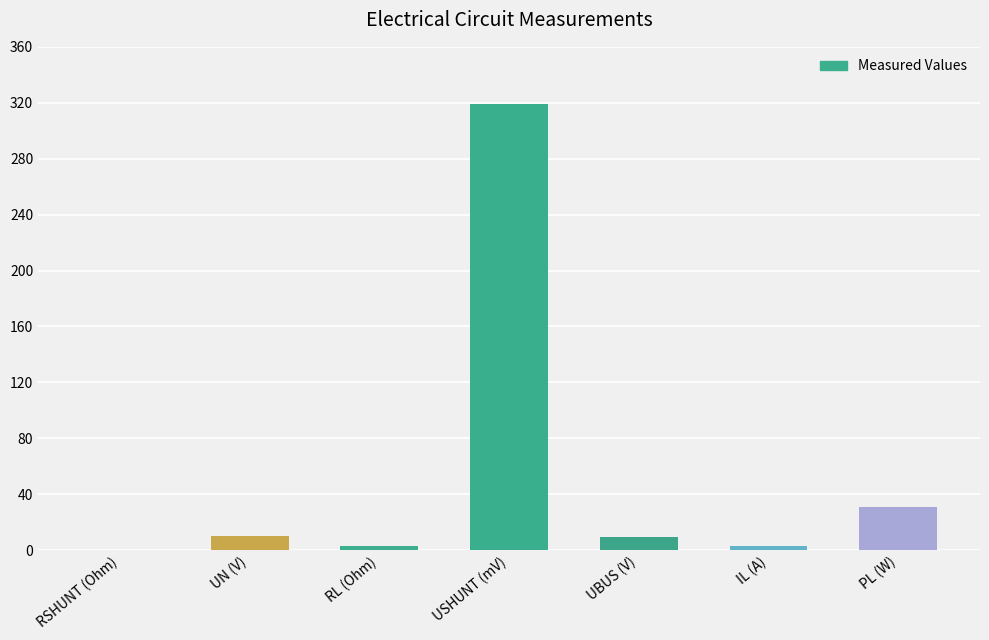

The value at UBUS (V) is 9.6. True or false?

True